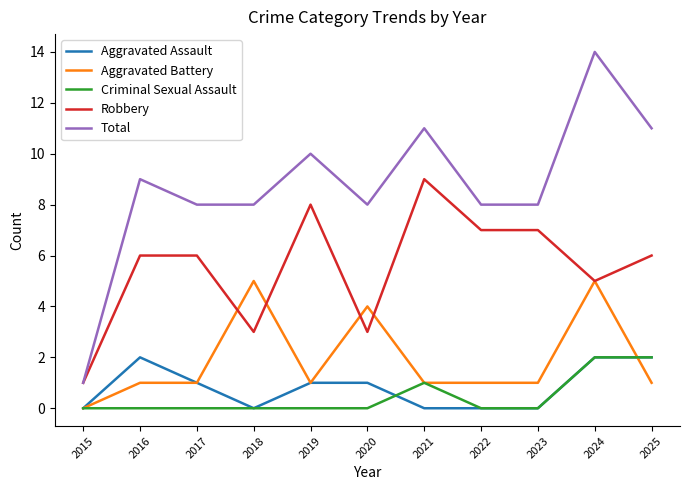

True or false: Robbery and Criminal Sexual Assault cross at least once.

False